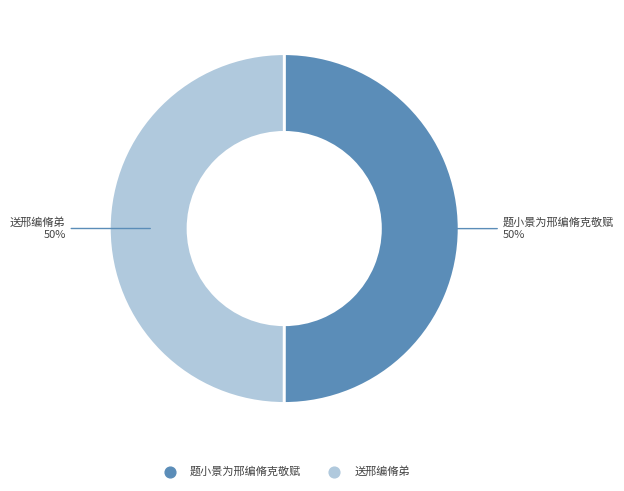

Combined, do 题小景为邢编脩克敬赋 and 送邢编脩弟 account for over 50%?

Yes